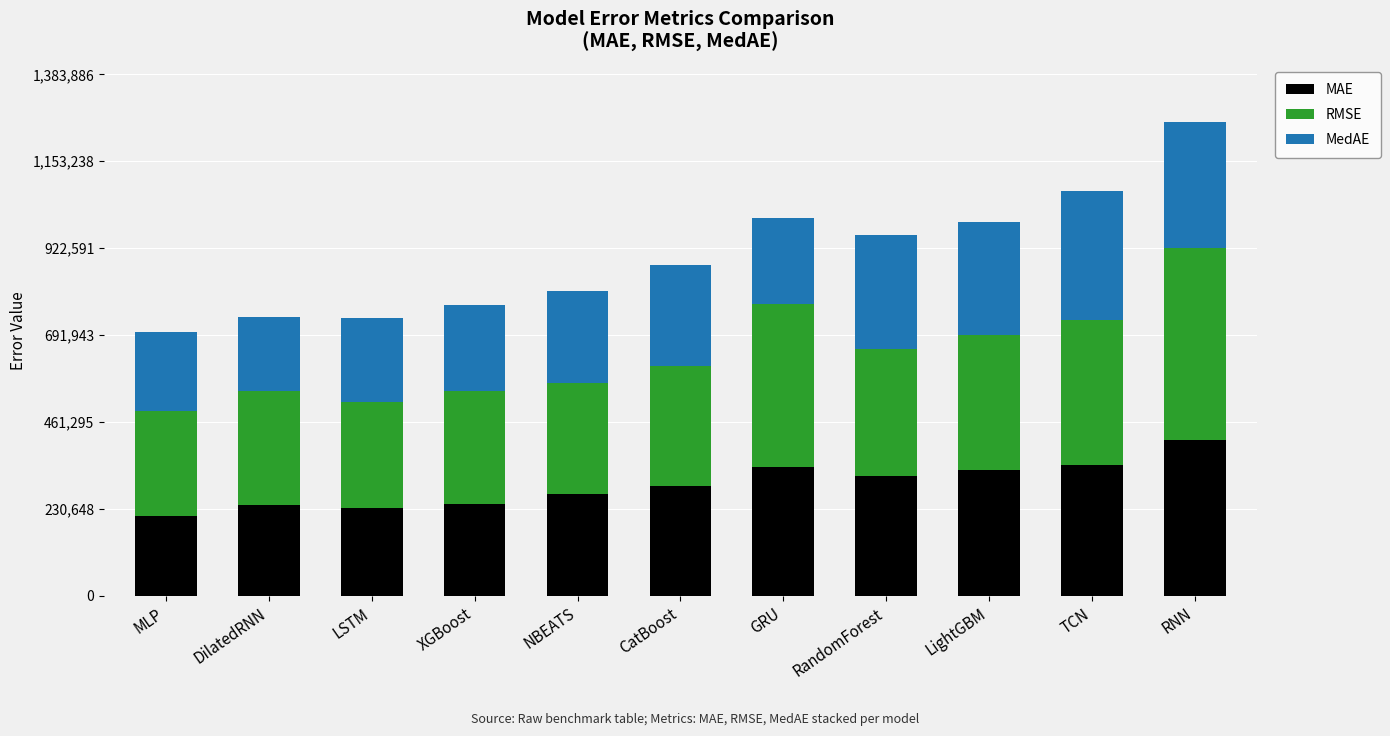

What is the average value of the MAE series?

295789.2